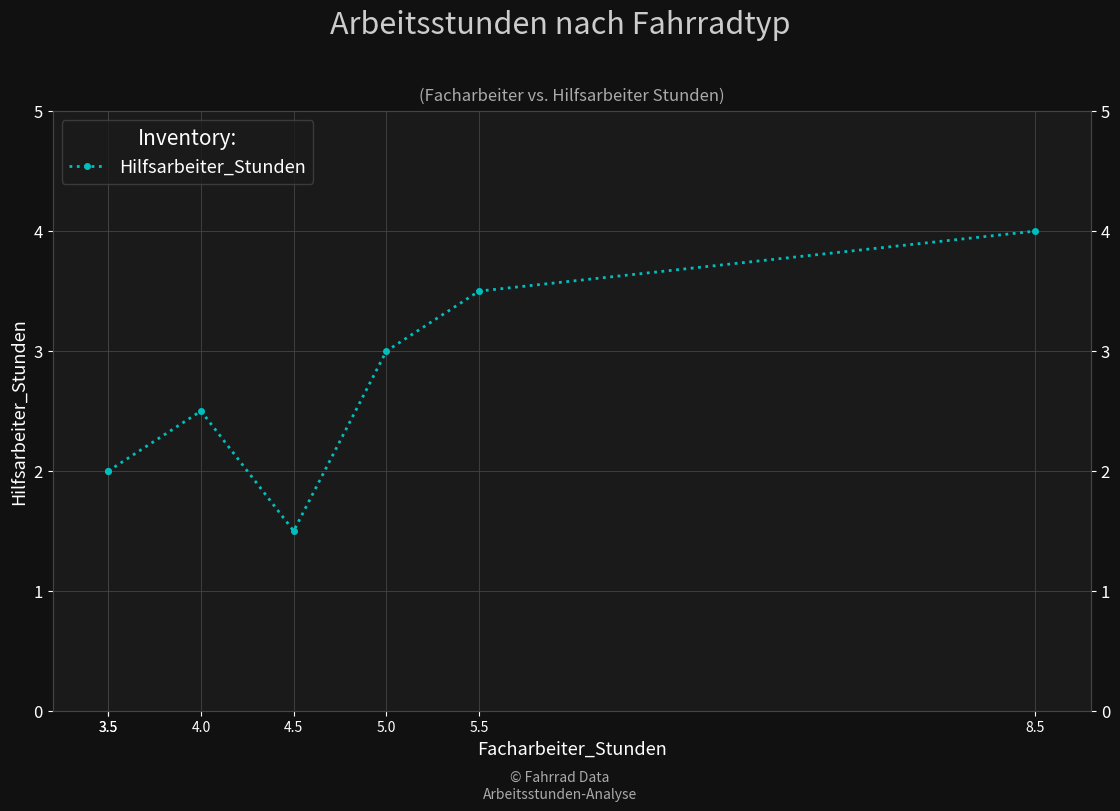

Where is the first local minimum?

4.5